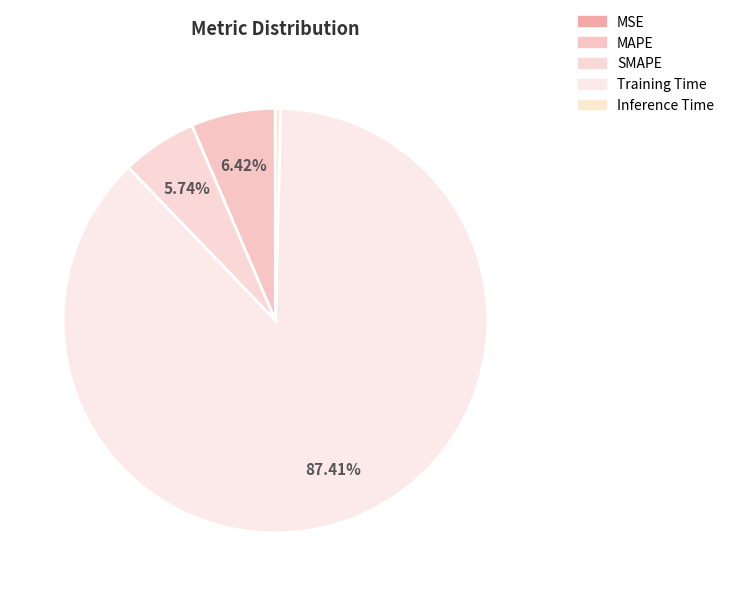

How many slices are in this pie chart?

5